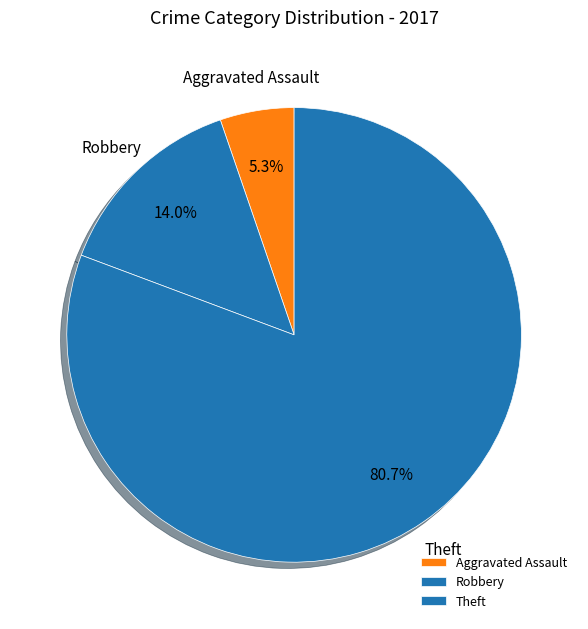

Which slice represents more than half of the pie?

Theft